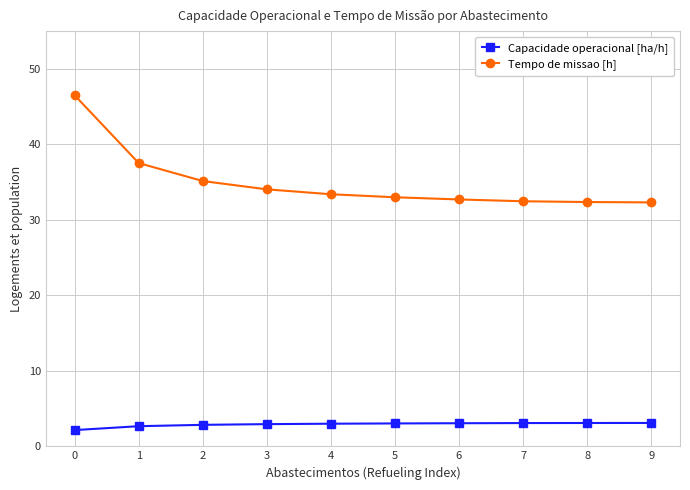

What is the value of the Capacidade operacional [ha/h] point at the 6th from the left?

3.0